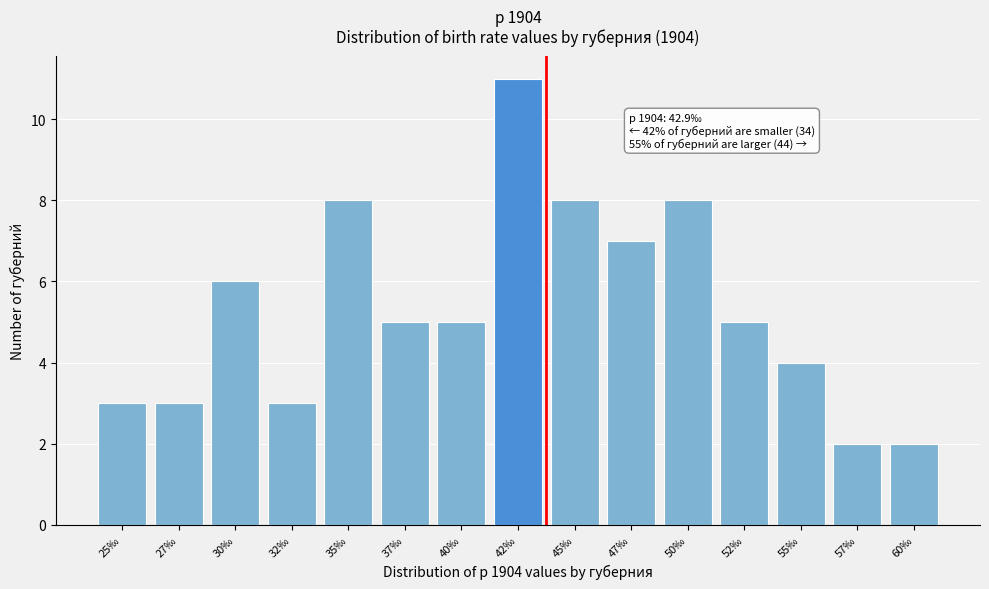

Reading right to left, transcribe all the data shown in this chart.

2	2	4	5	8	7	8	11	5	5	8	3	6	3	3